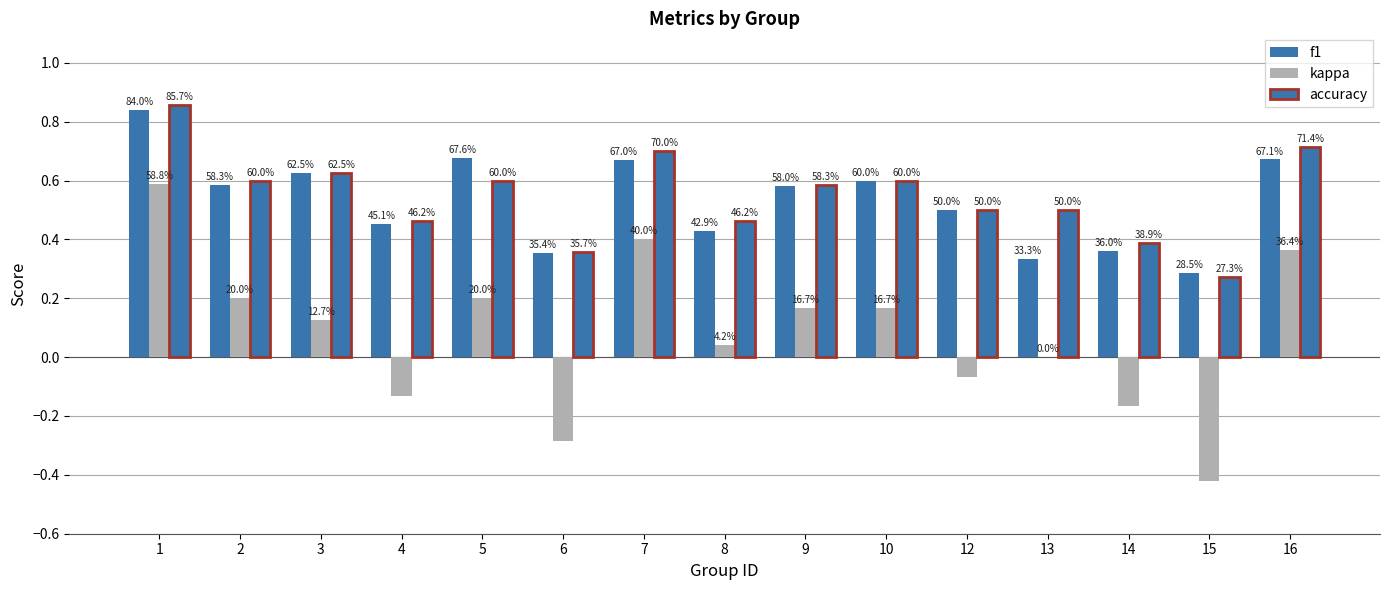

What is the difference between the maximum and minimum values in the accuracy series?

0.6